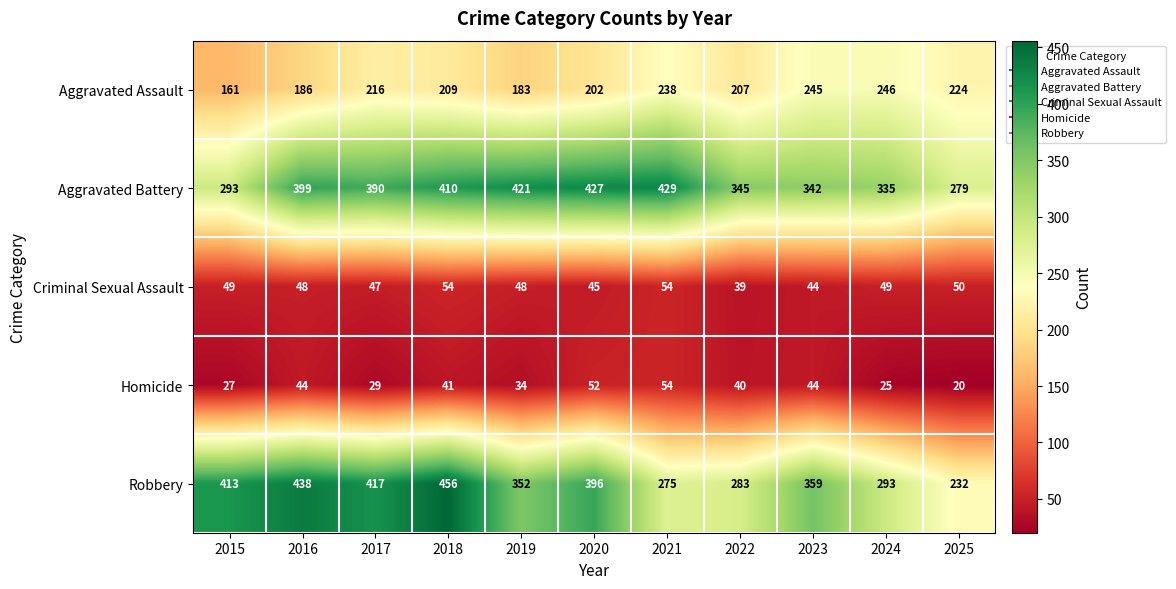

How many data points in Criminal Sexual Assault are less than 48?

4